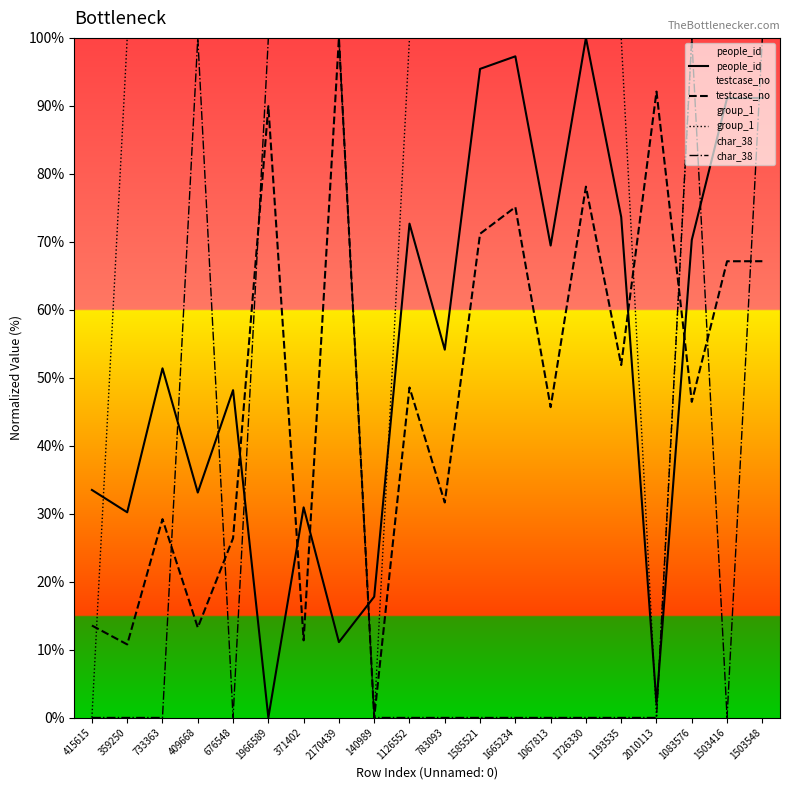

Is the value of char_38 at 415615 greater than the value of people_id at 409668?

No